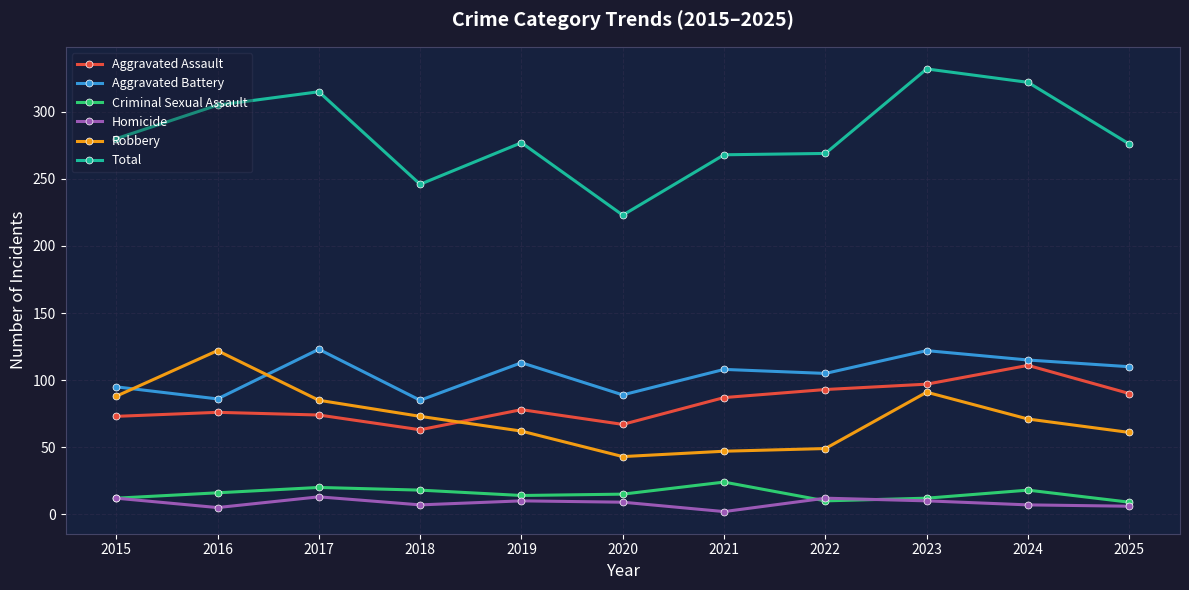

Where does the Aggravated Battery series first go above 108?

2017